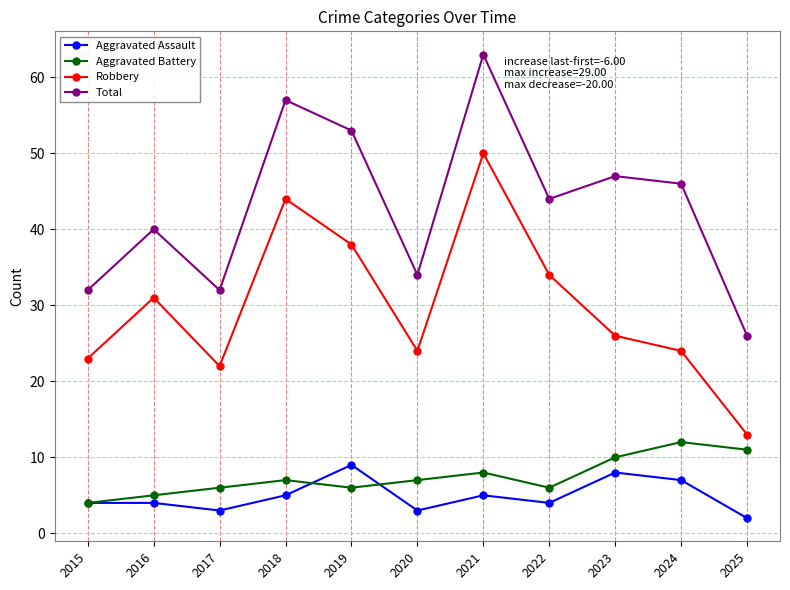

What is the minimum value for Aggravated Assault?

2